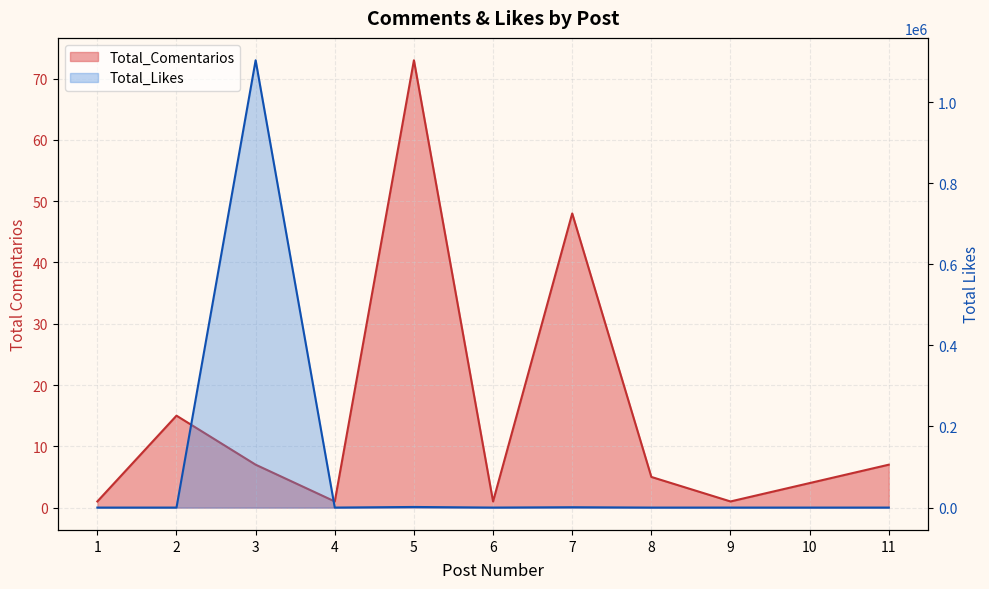

Which series has the largest range (max minus min)?

Total_Likes